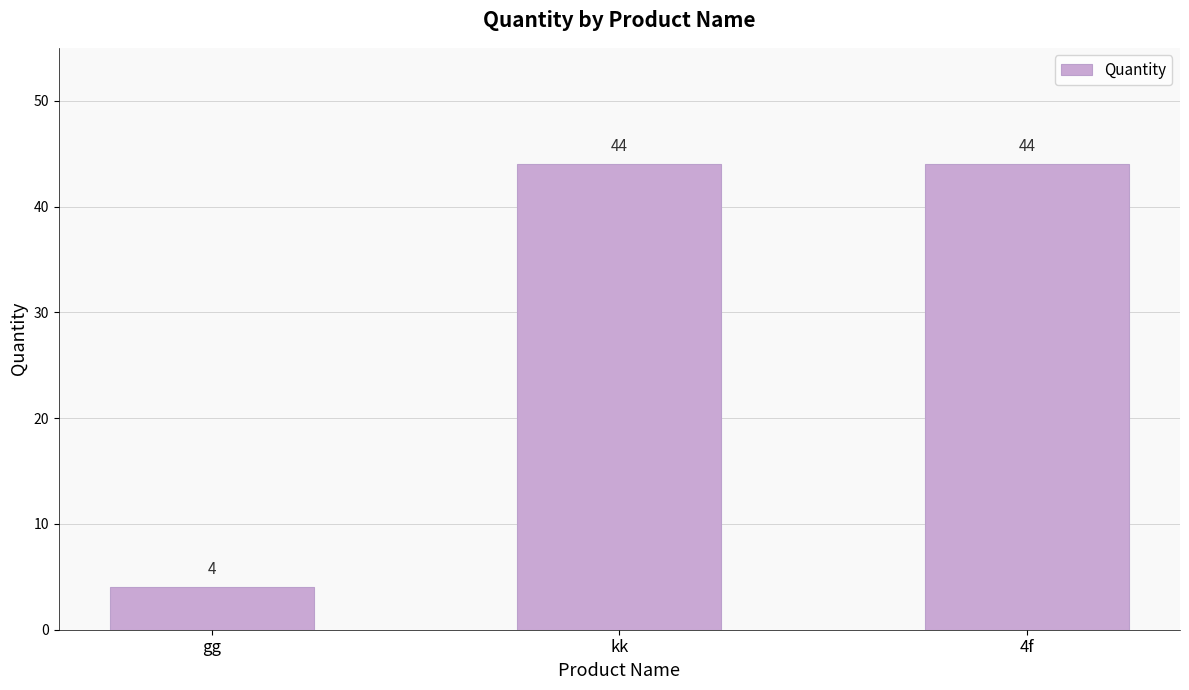

How many values are between 4 and 44?

3